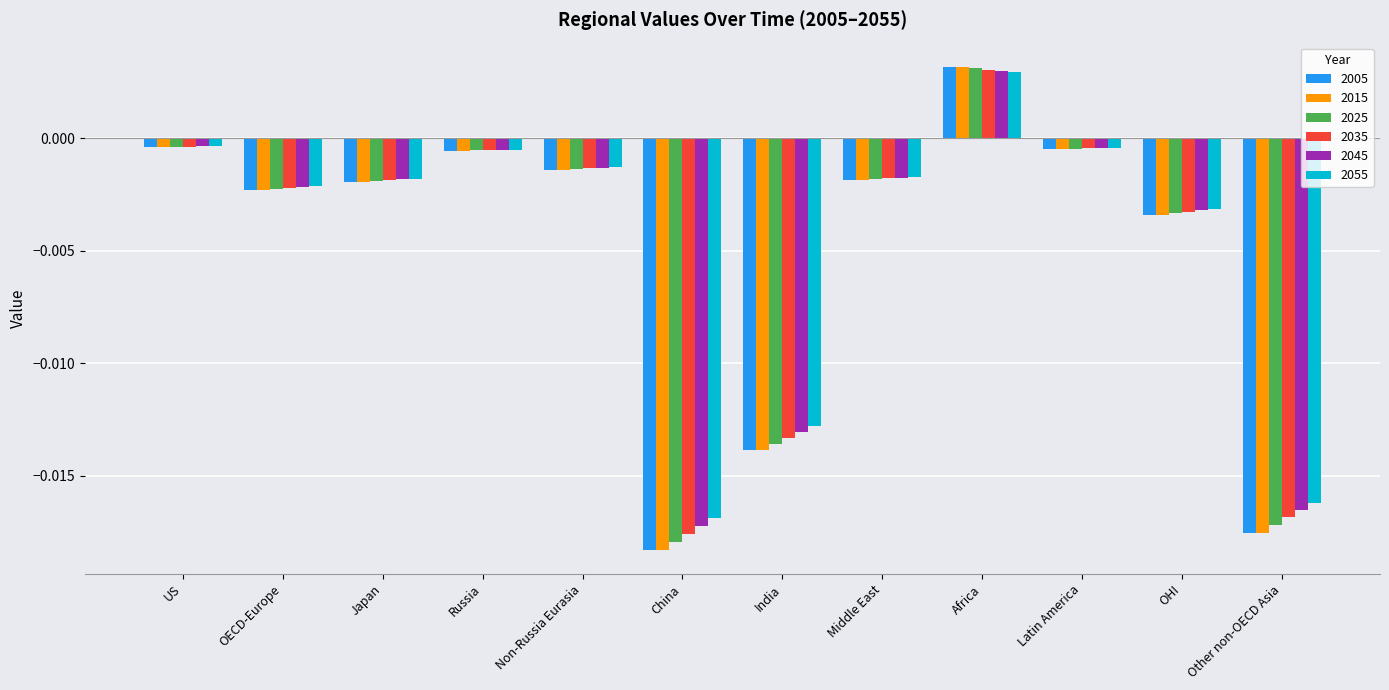

At which category is the sum across all series the highest?

Africa